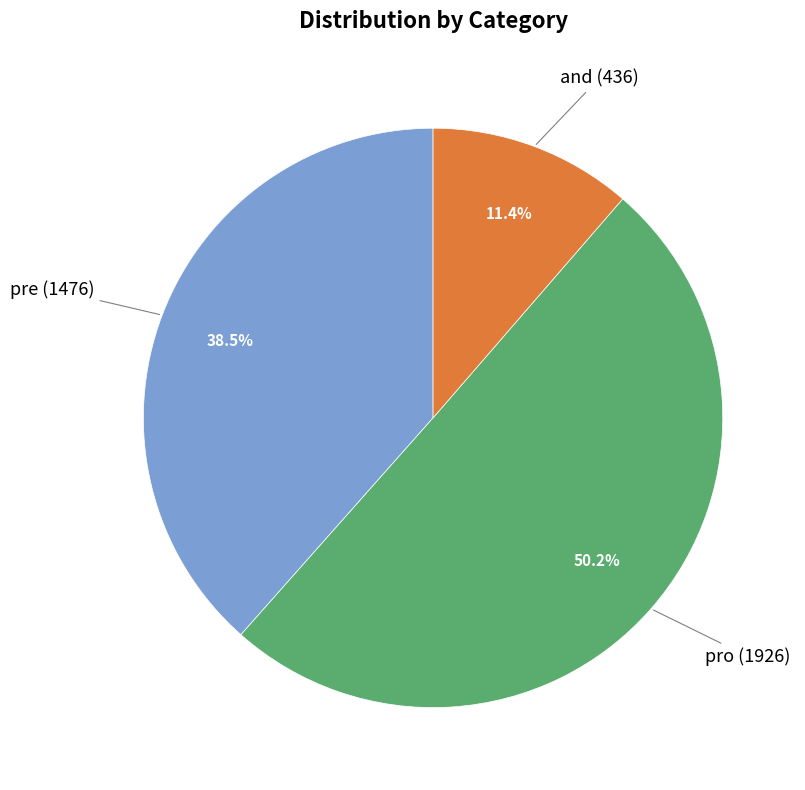

What is the majority slice?

pro